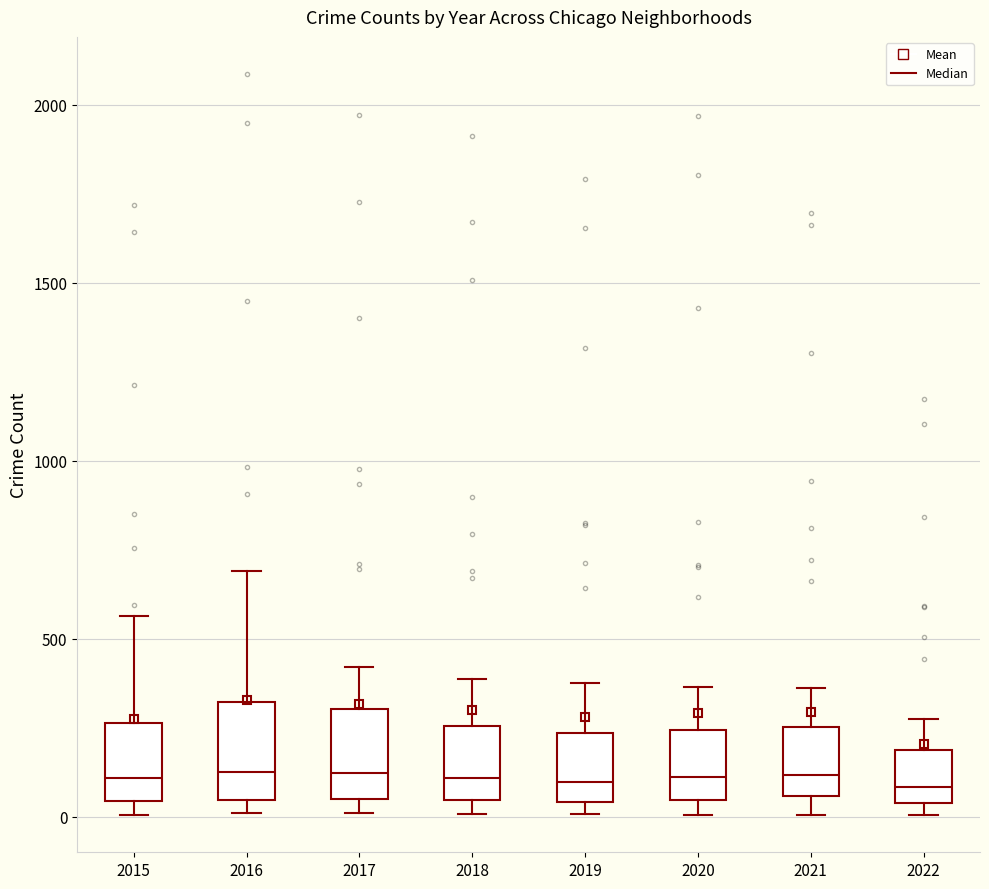

Where is the lower edge of the box at x = 2018 on the y-axis? The values are not printed on the chart, so give them approximately, as read against the axis.

50